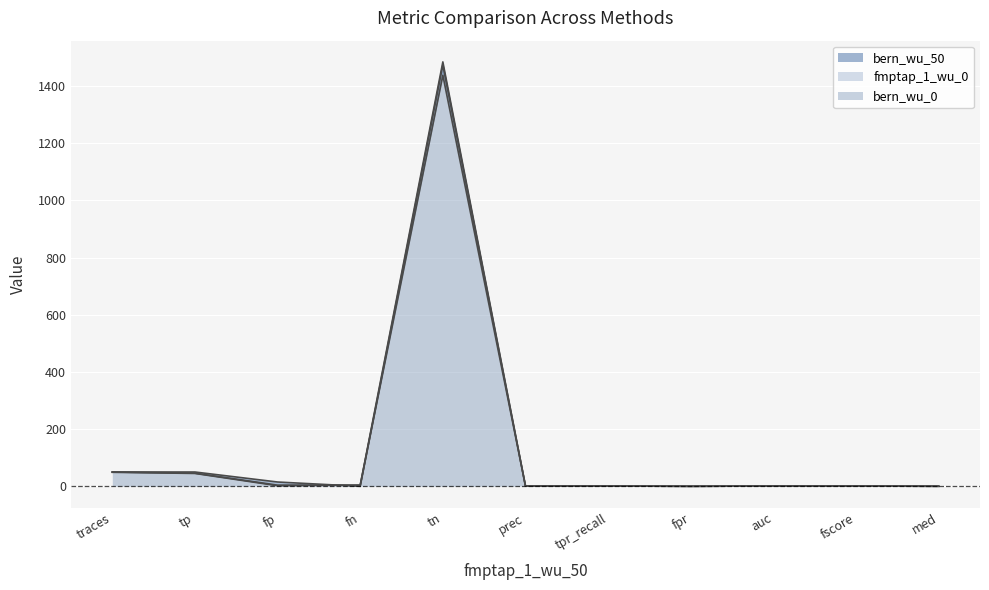

List the labels in order of fmptap_1_wu_0 value, smallest first.

fn, fpr, med, prec, fscore, tpr_recall, auc, fp, traces, tp, tn